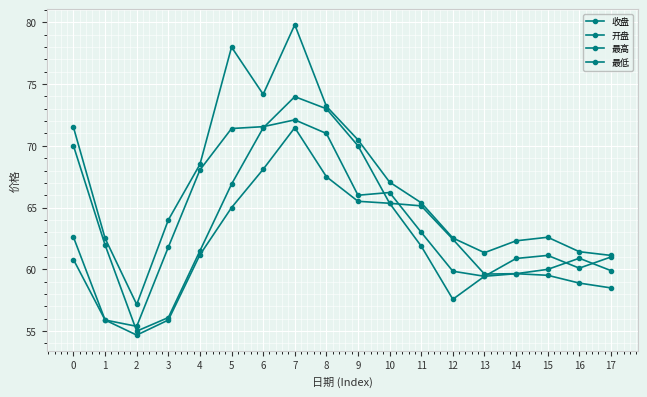

Is it true that 收盘 equals 60.9 at 14?

True